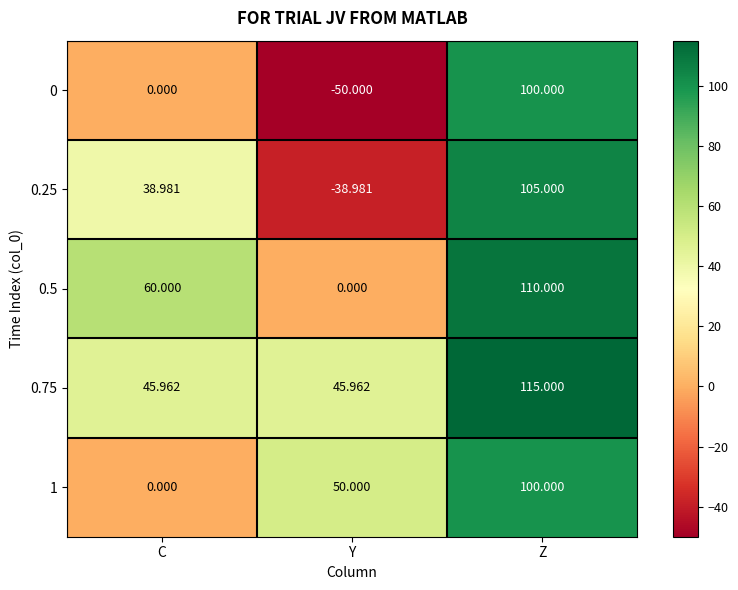

Where does the 0.25 series first go above 38?

C